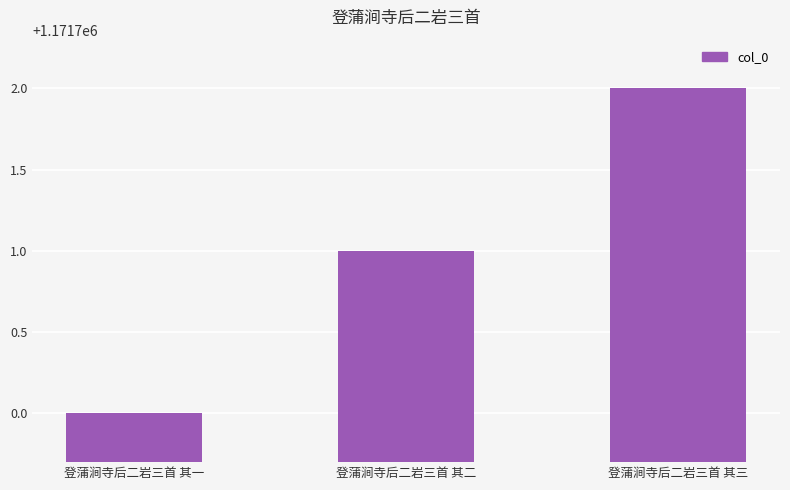

What is the minimum value shown in the chart?

1171700